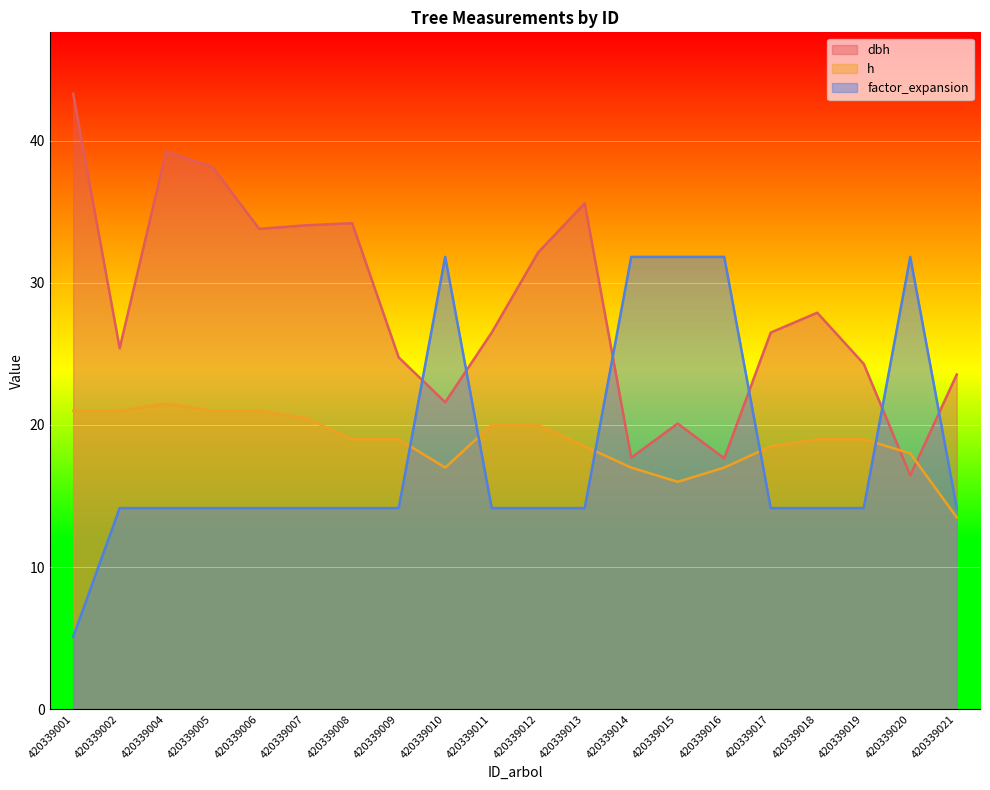

At 420339002, list the series in order from smallest to largest.

factor_expansion, h, dbh